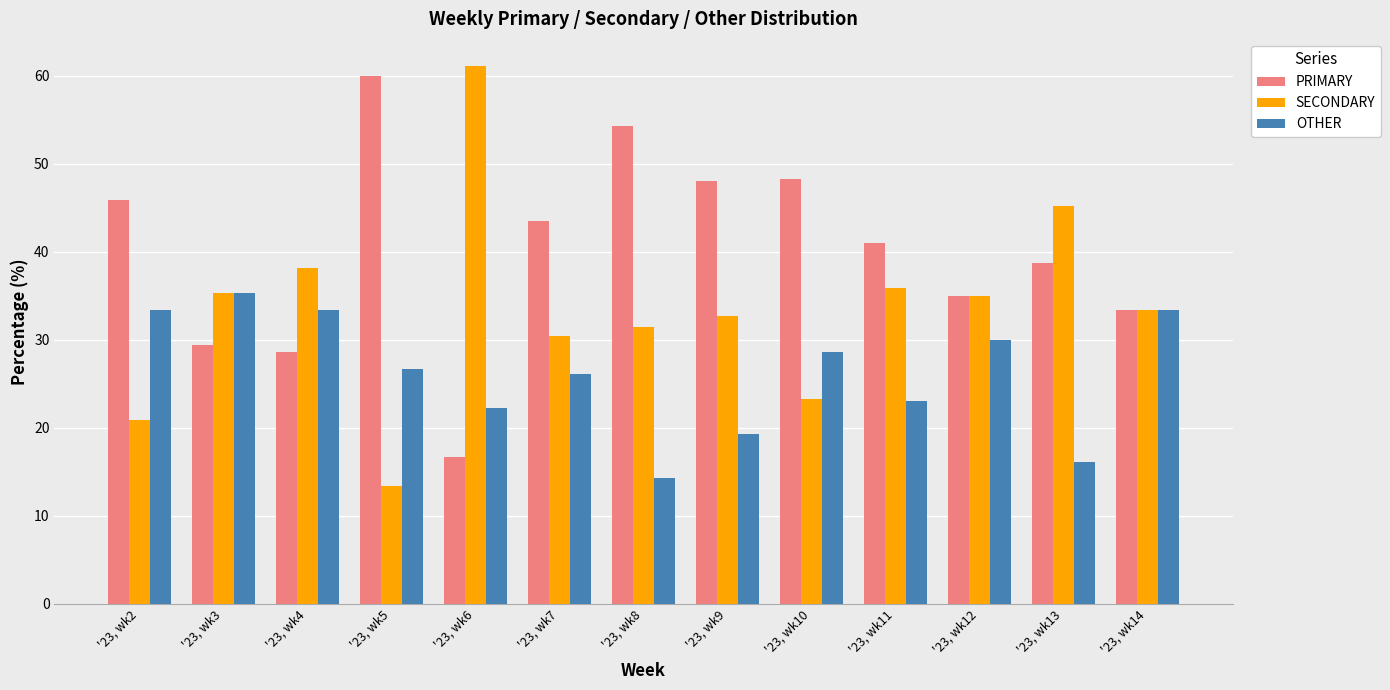

What are all the series names shown in the legend?

PRIMARY, SECONDARY, OTHER